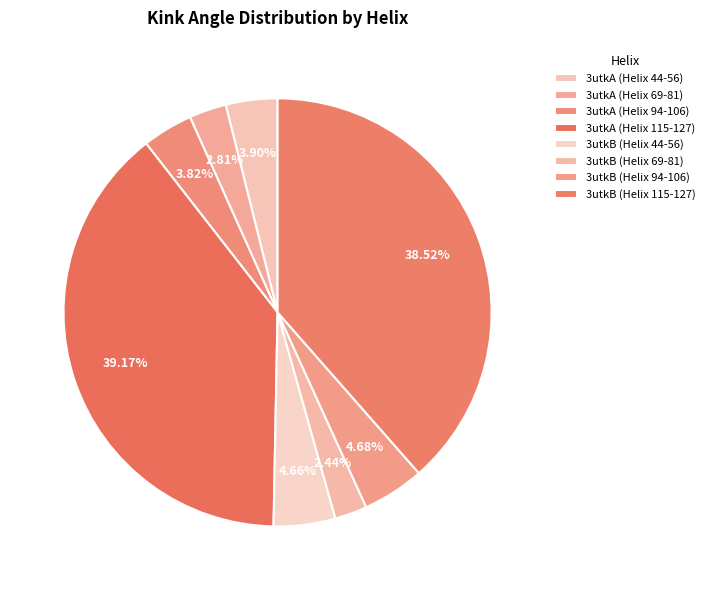

What percentage is NOT represented by 3utkB (Helix 115-127)?

61.5%